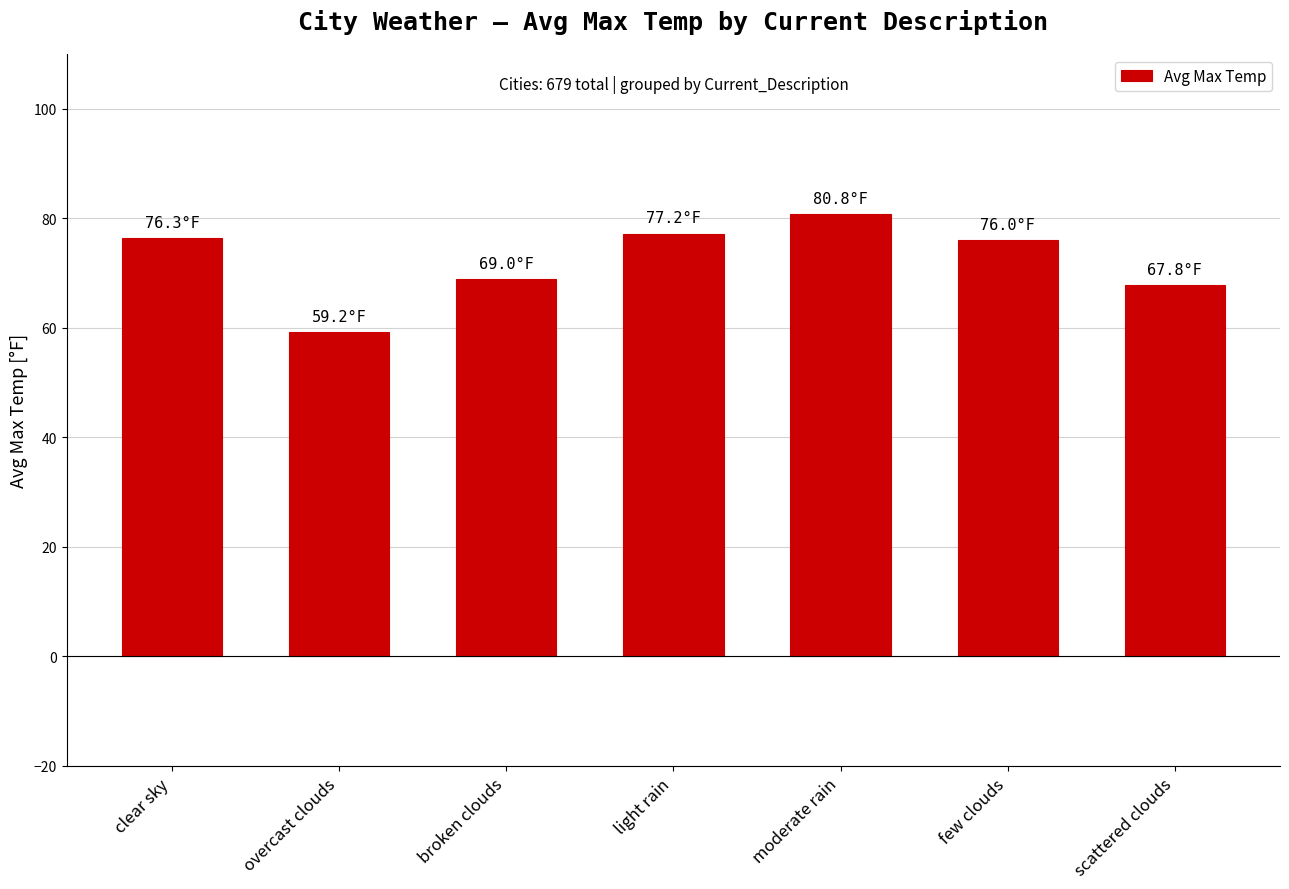

What is the smallest value displayed?

59.2